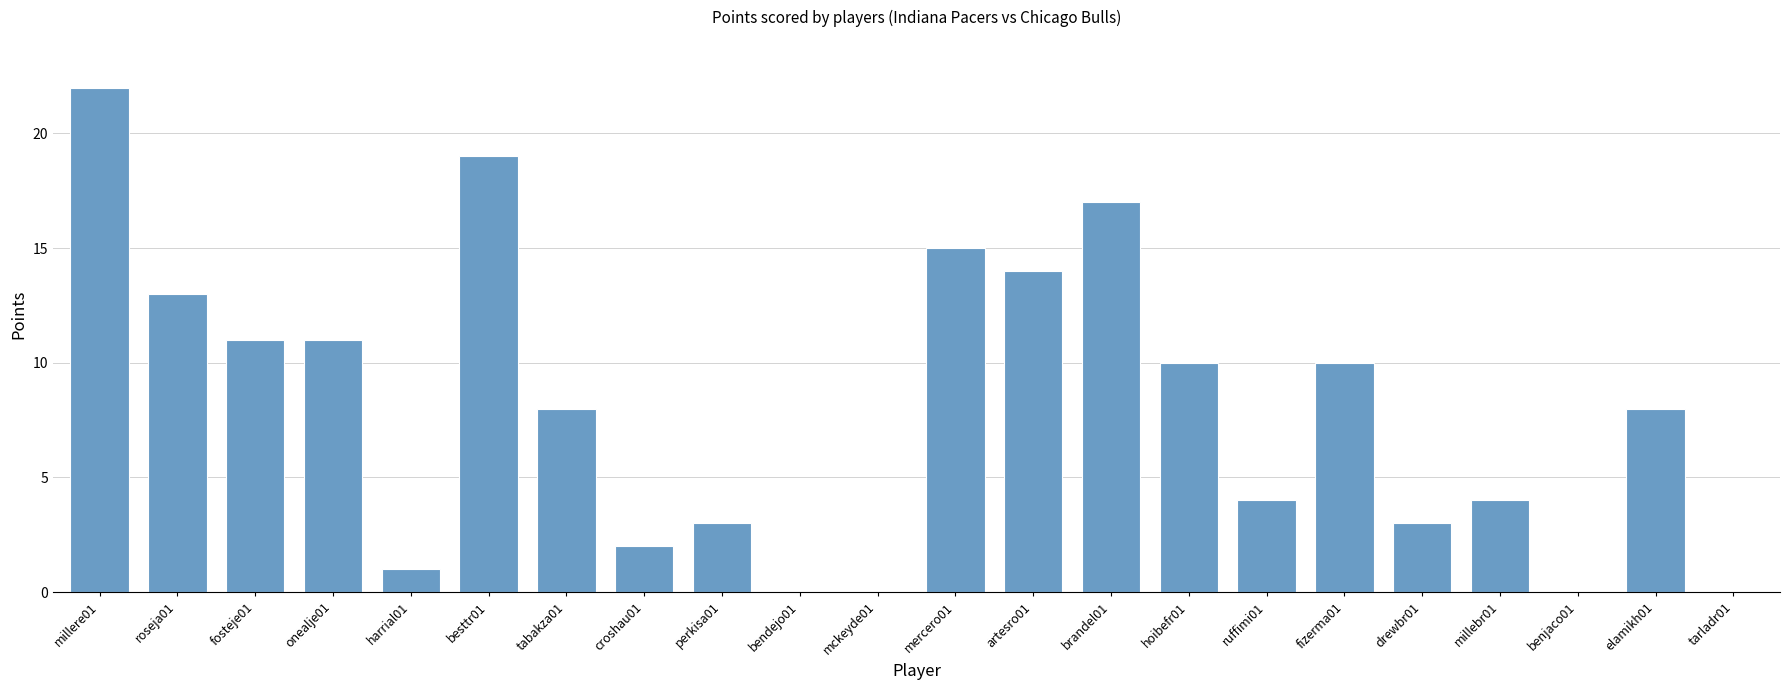

What is the difference between the values at drewbr01 and tarladr01?

3